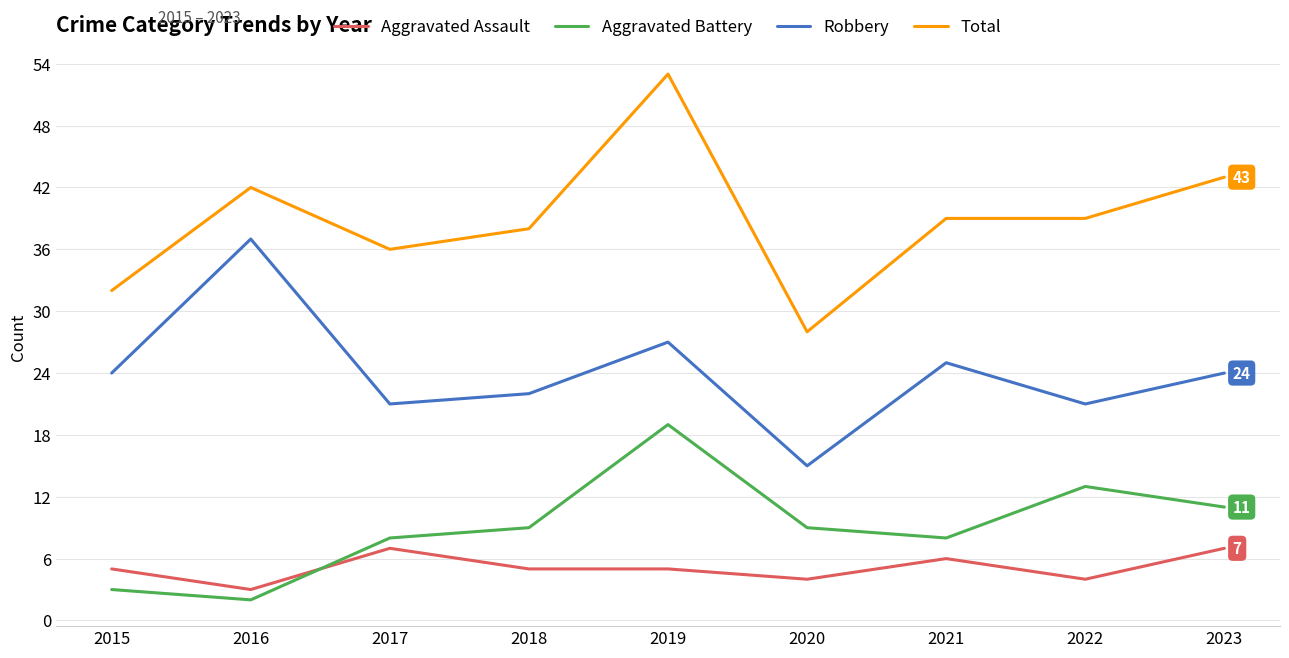

What is the approximate value of Robbery at 2015?

24